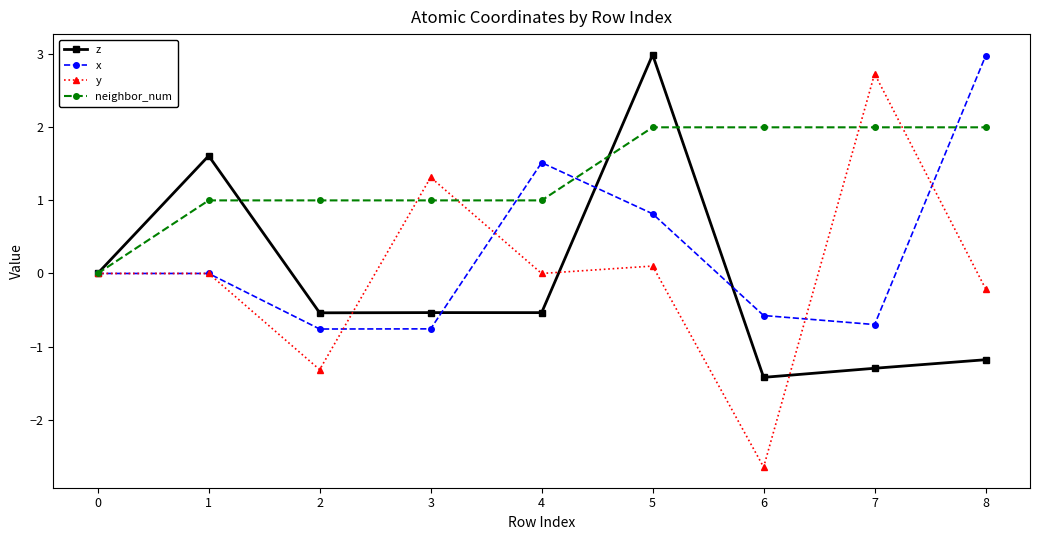

Which series has the largest range (max minus min)?

y